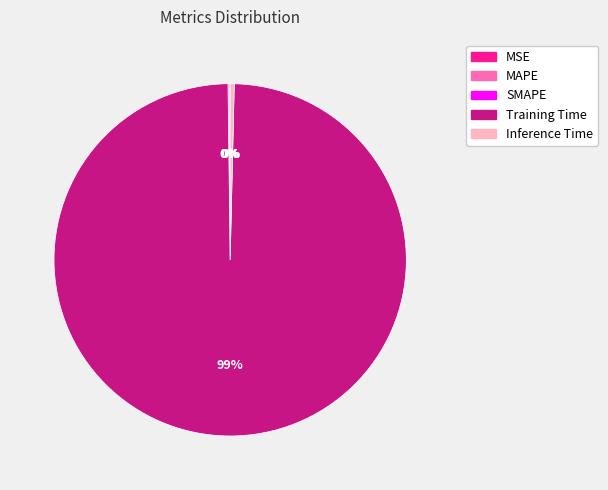

To the nearest percent, what is the average slice percentage?

20%